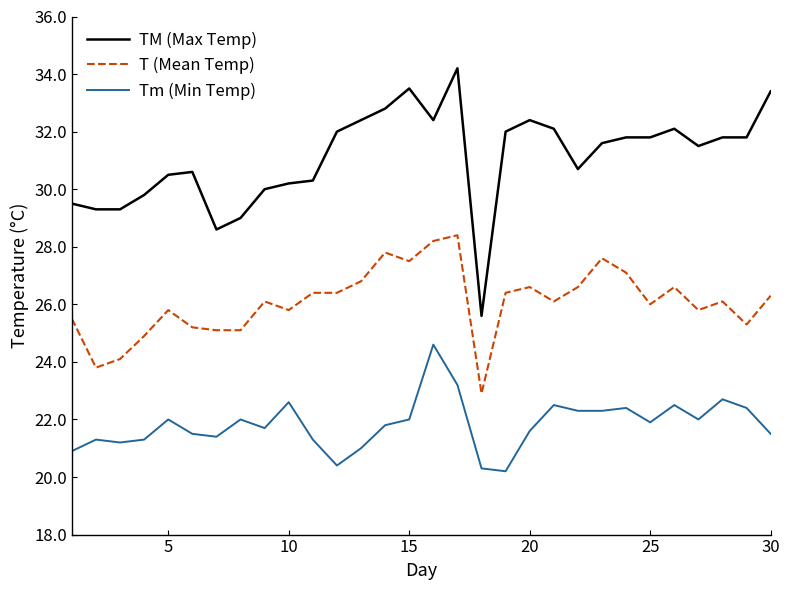

What is the smallest value displayed?

20.2